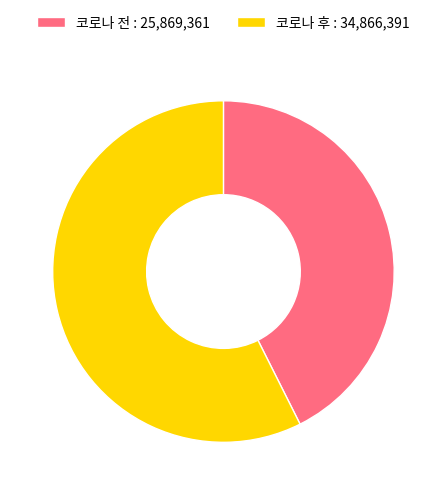

Does 코로나 전 : 25,869,361 account for over 50% of the chart?

No